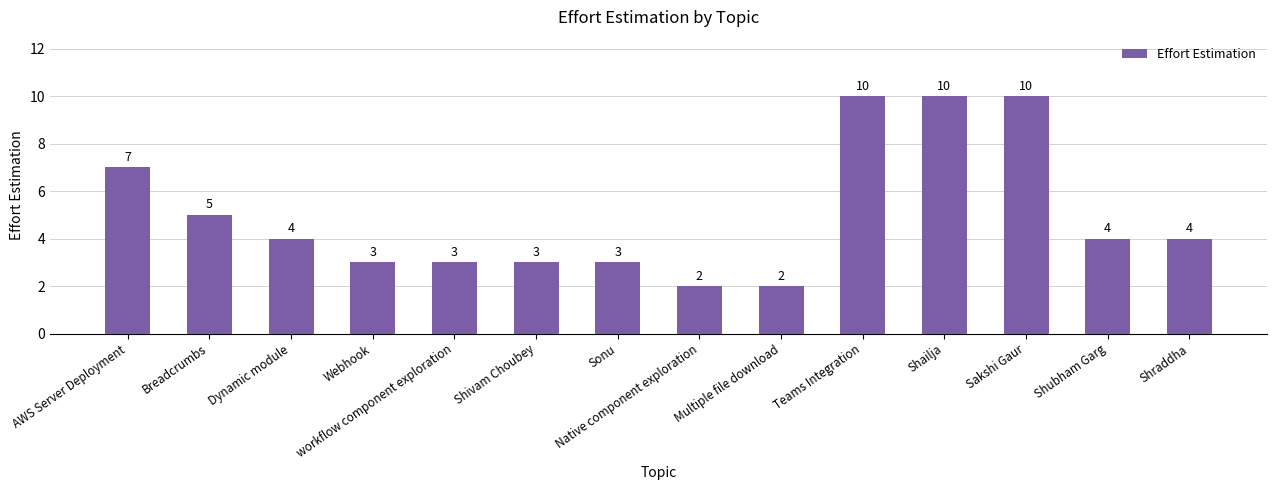

What is the label of the 9th bar from the right?

Shivam Choubey